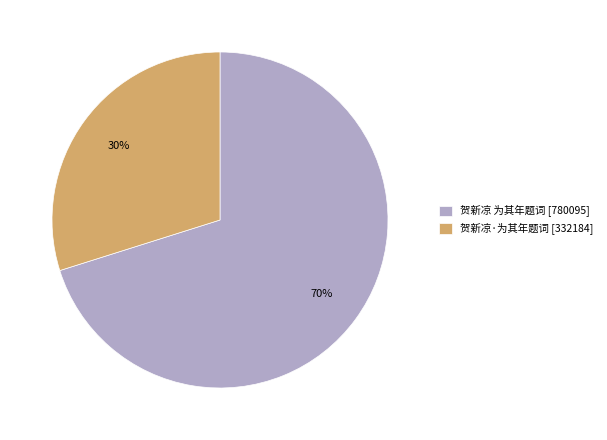

What percentage is the 贺新凉 为其年题词 slice, to the nearest percent?

70%